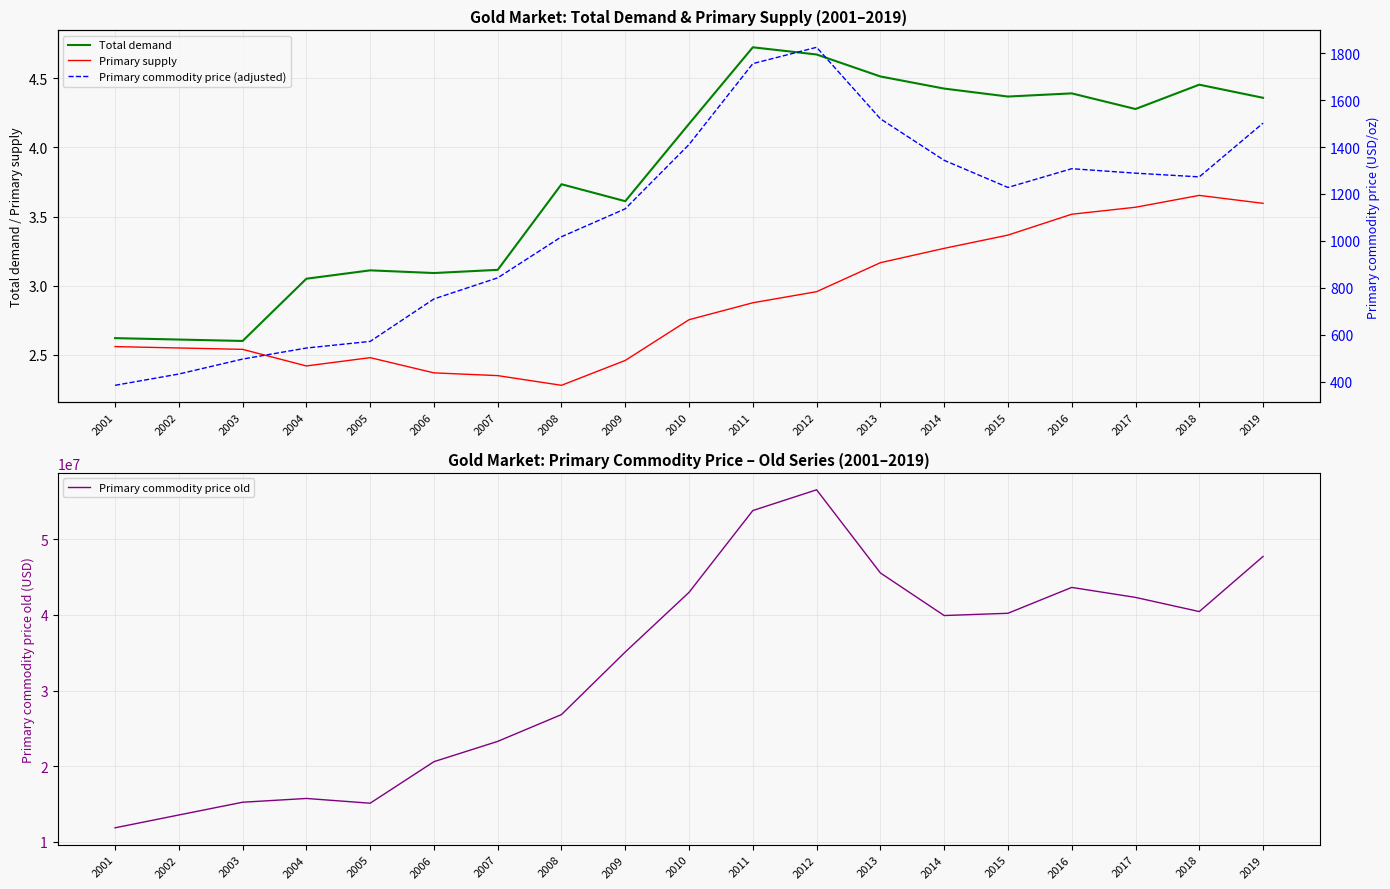

Count the number of categories in the chart.

19